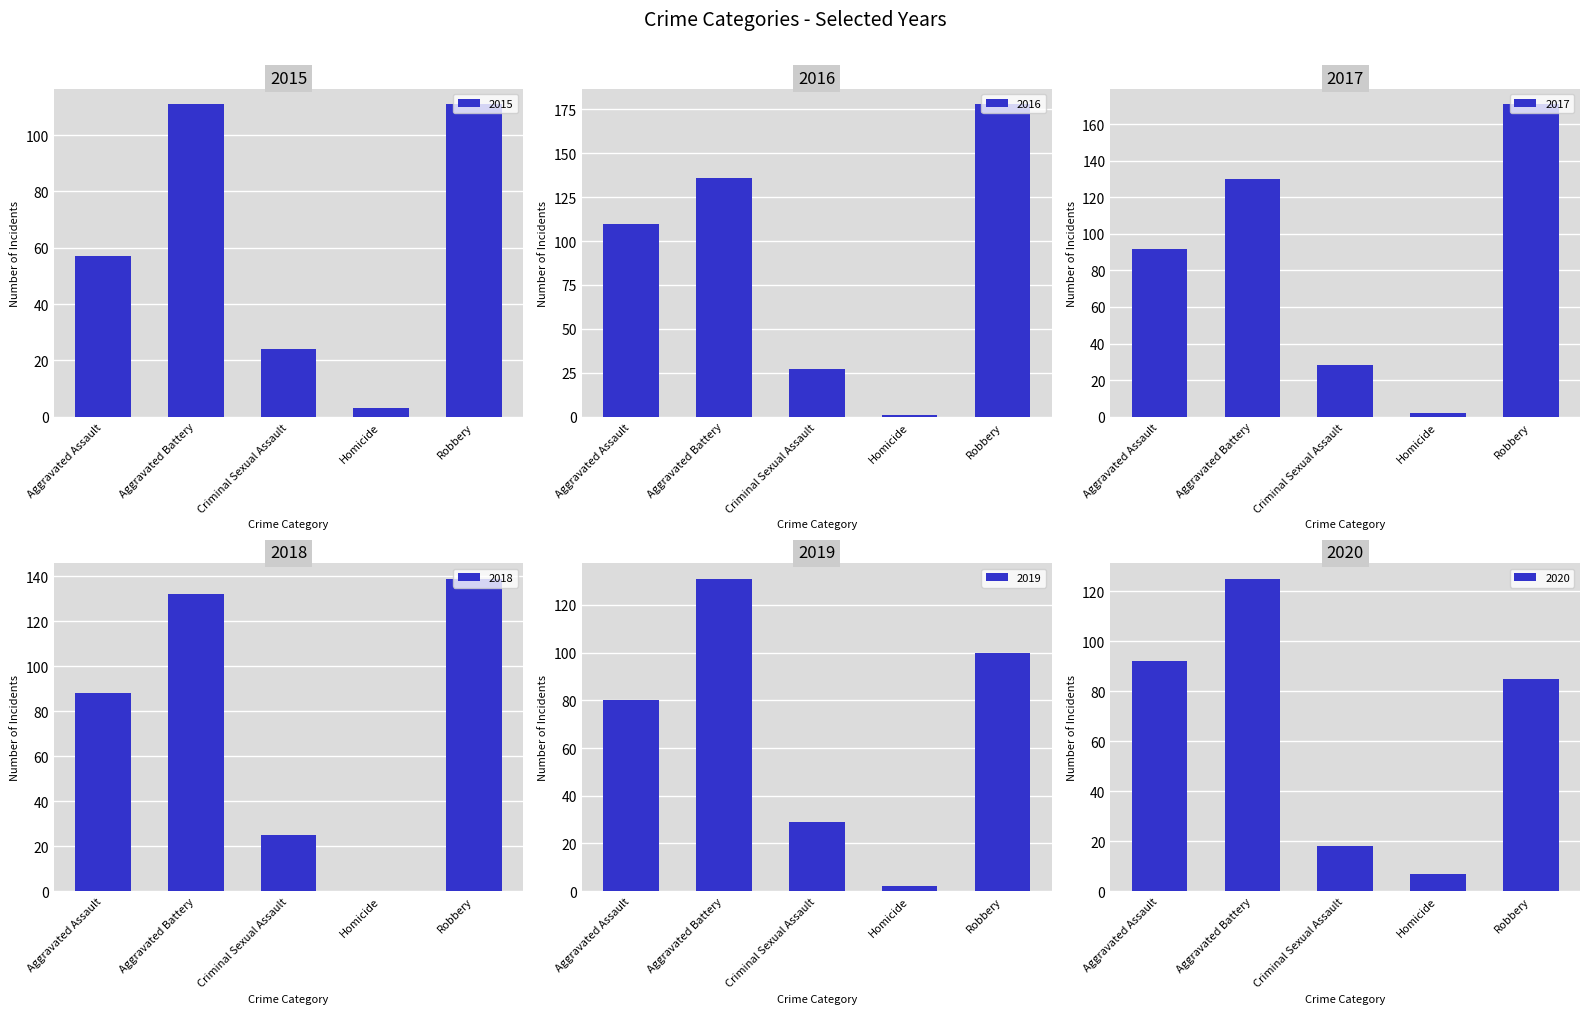

What is the difference between the highest and lowest values at Aggravated Assault?

53